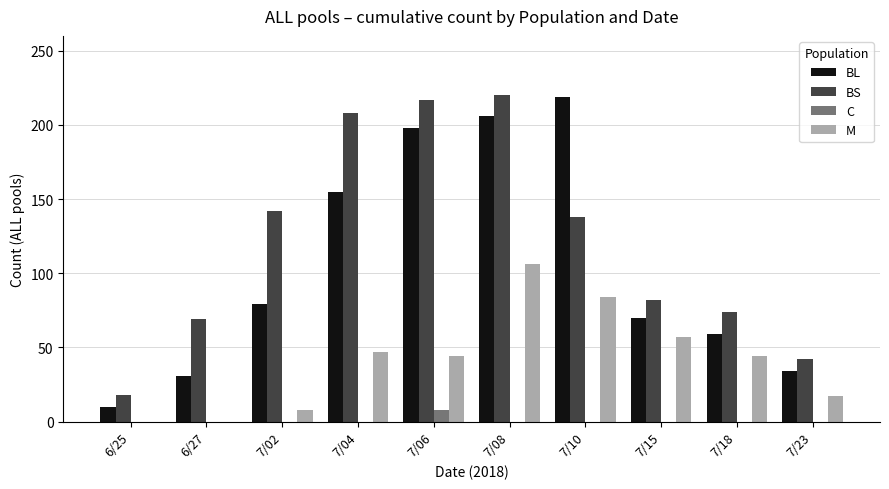

What is the maximum value shown in the chart?

220